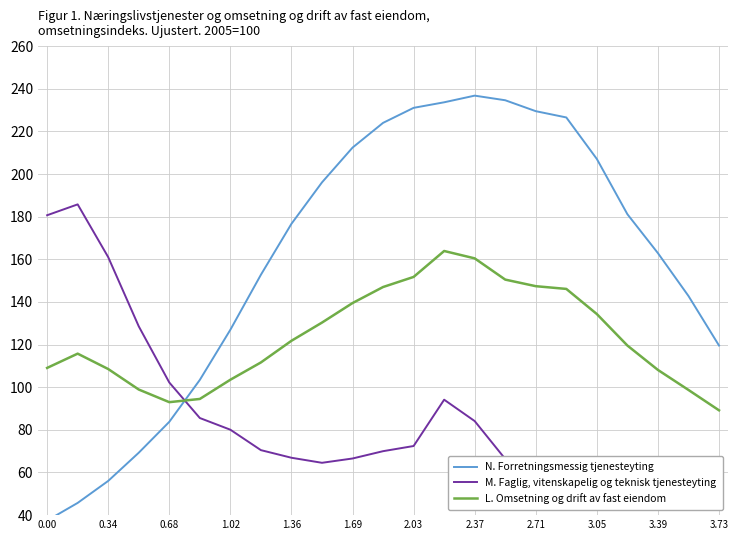

Which series ends up on top after the final intersection of N. Forretningsmessig tjenesteyting and M. Faglig, vitenskapelig og teknisk tjenesteyting?

N. Forretningsmessig tjenesteyting